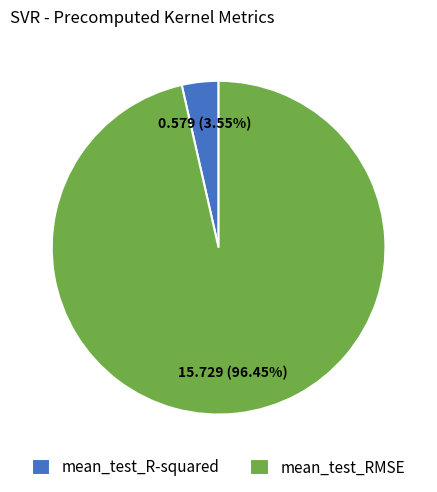

Which category has the smallest portion of the pie?

mean_test_R-squared